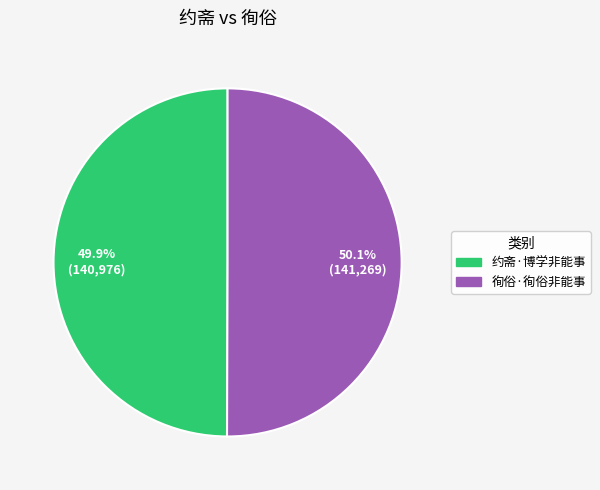

To the nearest percent, what is the combined percentage of 约斋·博学非能事 and 徇俗·徇俗非能事?

100%